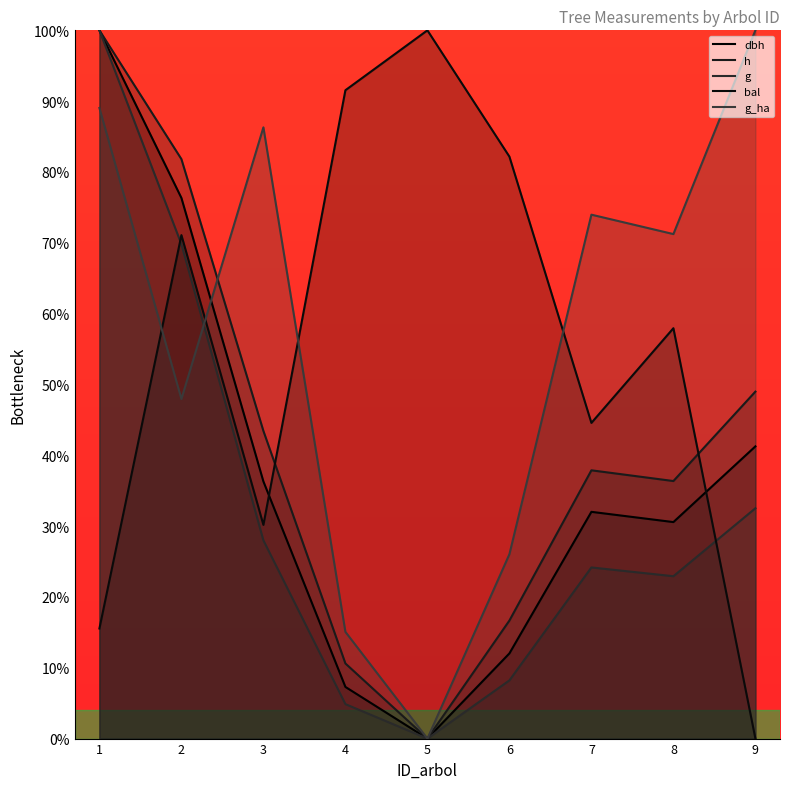

What is the value of the g_ha point at the 3rd from the left?

86.3